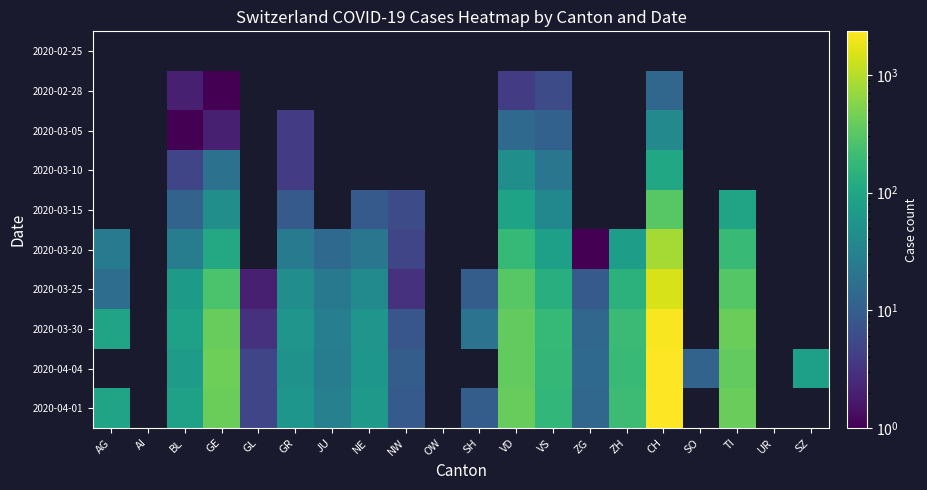

The 2020-03-15 series shows 6.0 at NW. True or false?

True